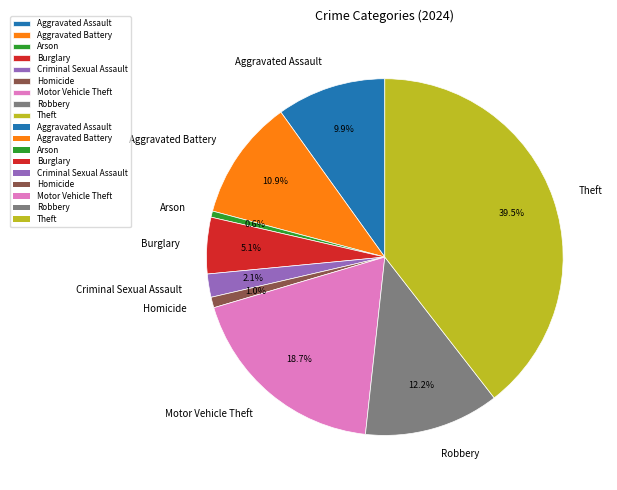

The Aggravated Battery slice represents 11% of the pie. True or false?

True